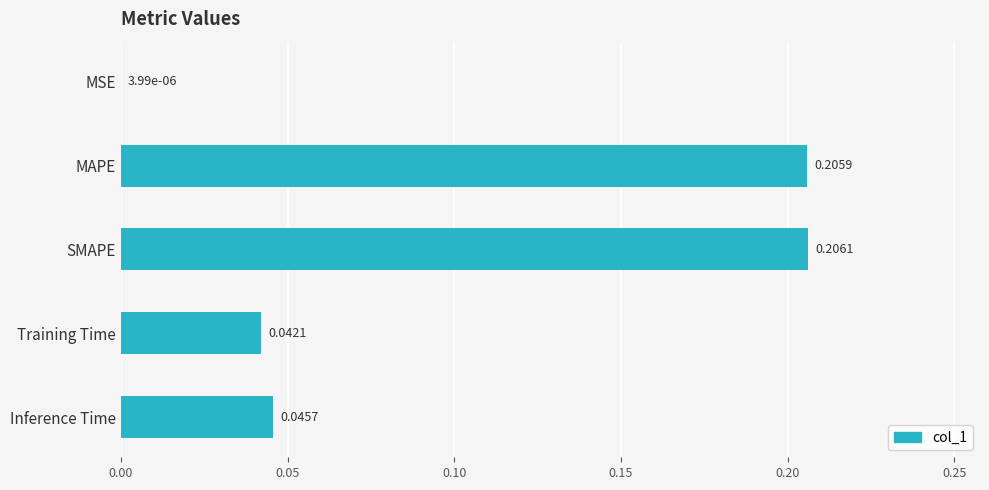

What is the sum of all values?

0.5